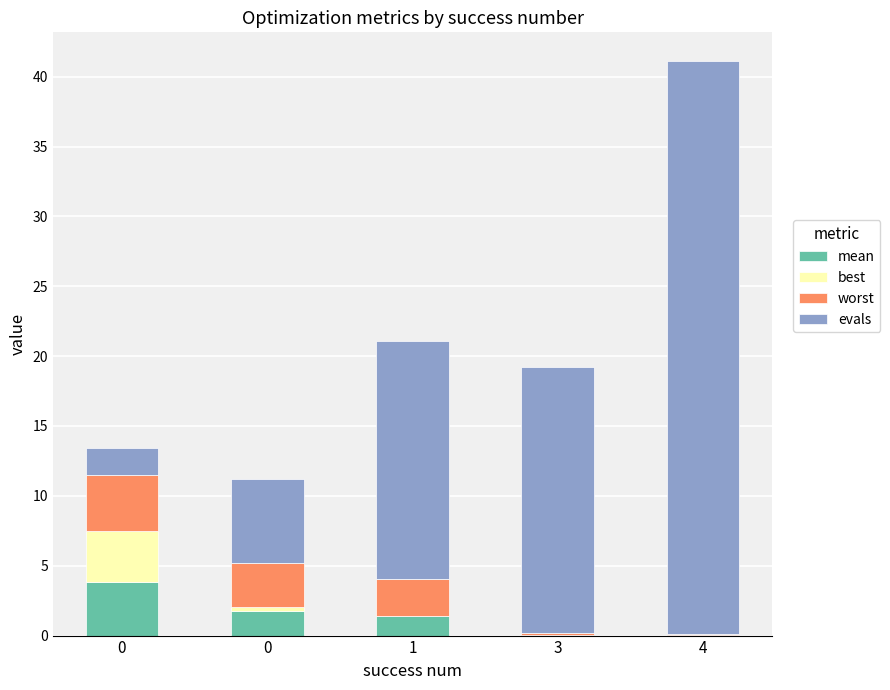

At which label is worst closest to 2?

1